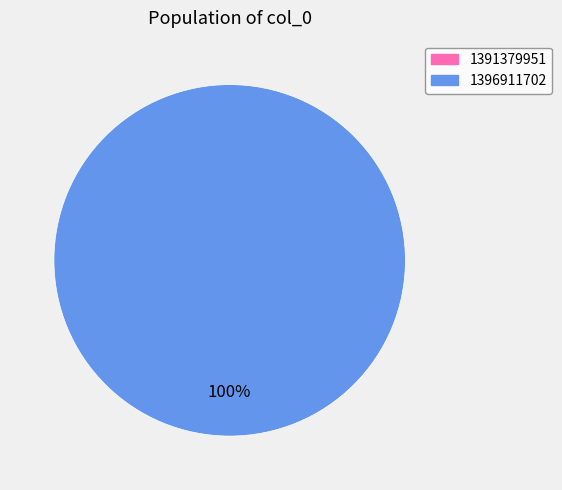

Combined, what portion of the pie is 1396911702 and 1391379951?

100.0%